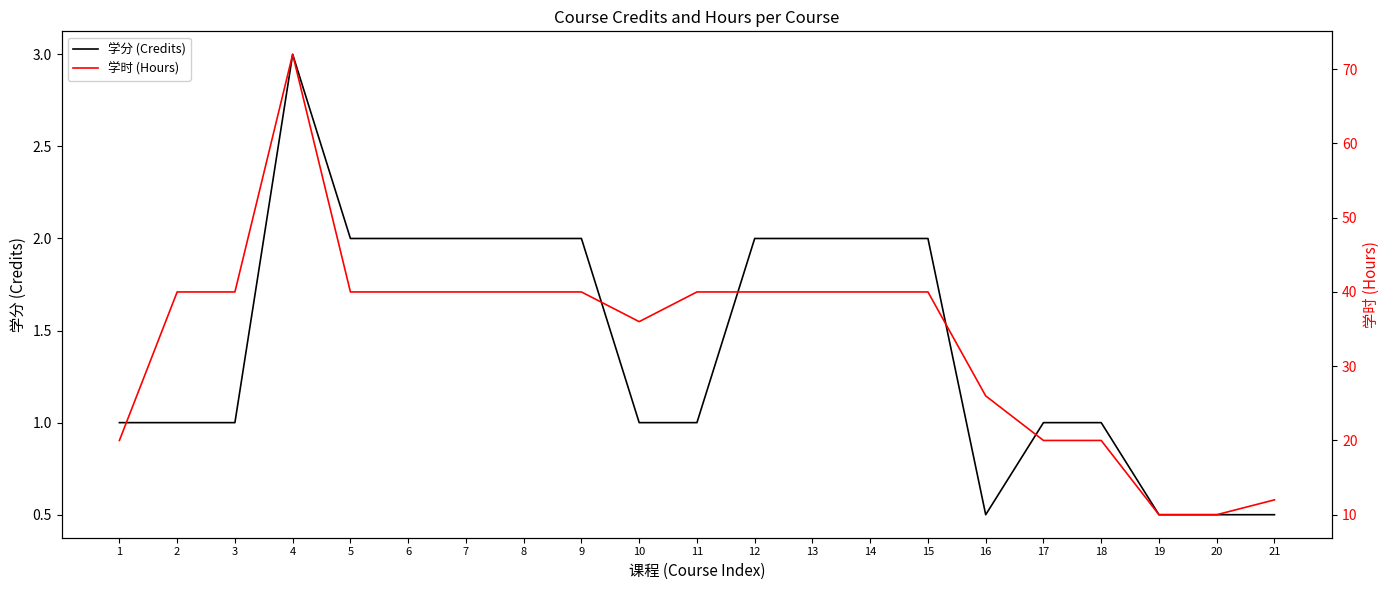

What is the sum of the 学分 (Credits) values at 14 and 13?

4.0